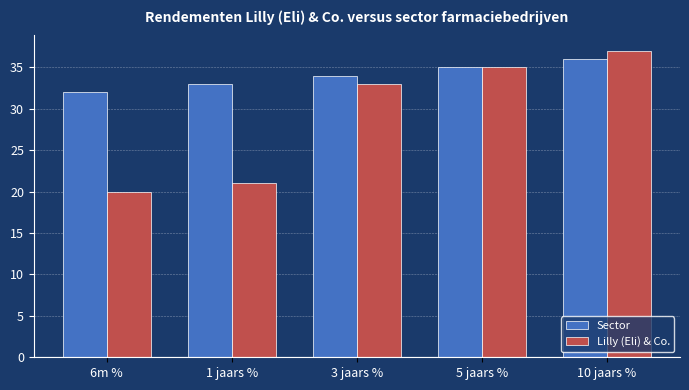

Reading left to right, transcribe all the data shown in this chart.

Sector: 6m %=32	1 jaars %=33	3 jaars %=34	5 jaars %=35	10 jaars %=36
Lilly (Eli) & Co.: 6m %=20	1 jaars %=21	3 jaars %=33	5 jaars %=35	10 jaars %=37